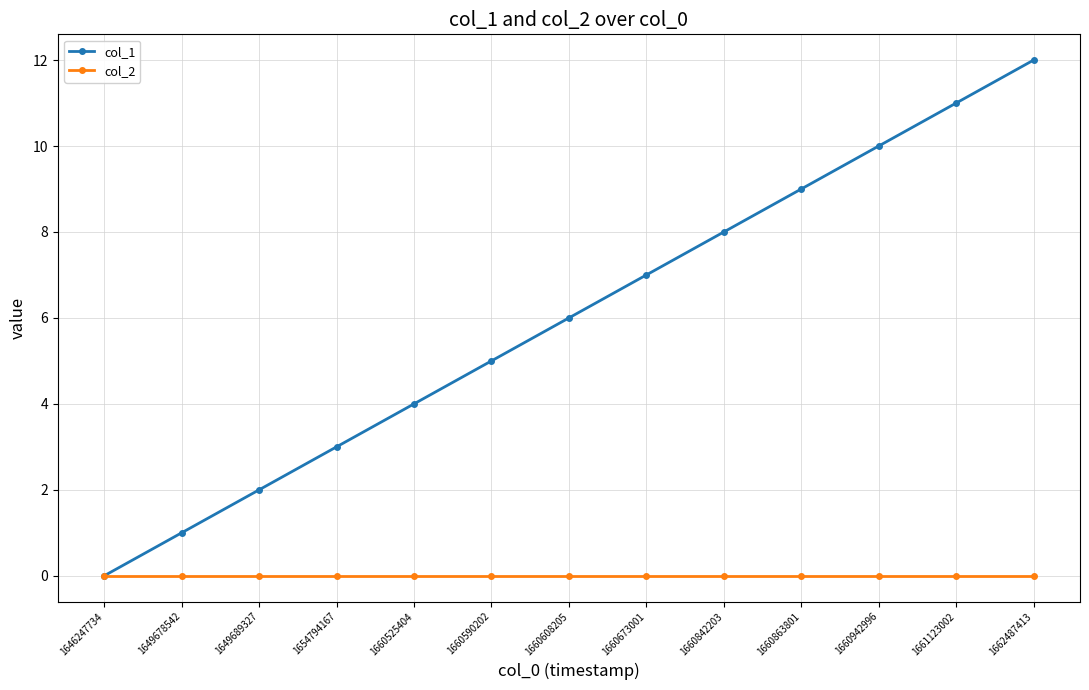

True or false: col_1 has more than 2 points higher than both neighbors.

False